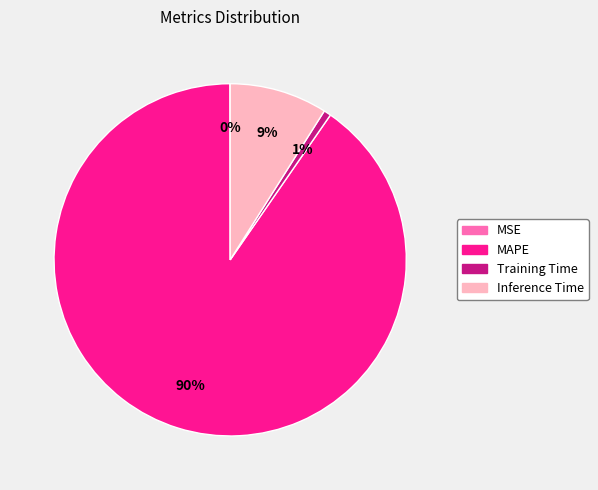

Combined, do Inference Time and Training Time account for over 50%?

No